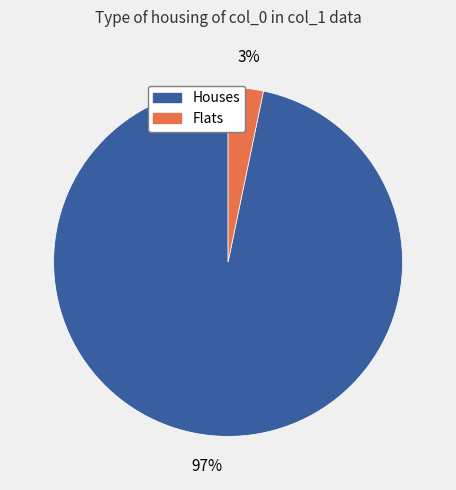

Is there a majority slice in this chart?

Yes